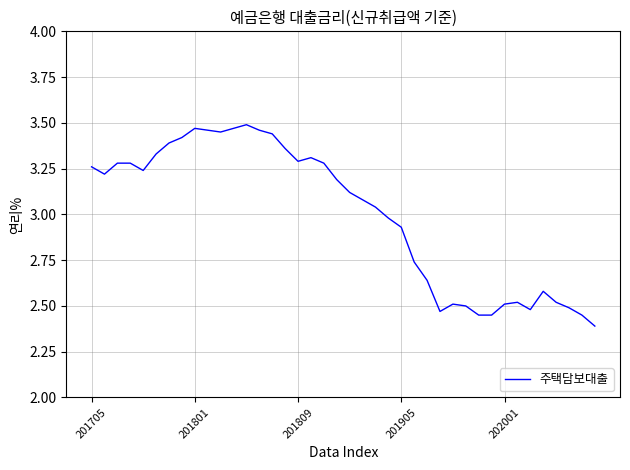

What is the minimum value shown in the chart?

2.4